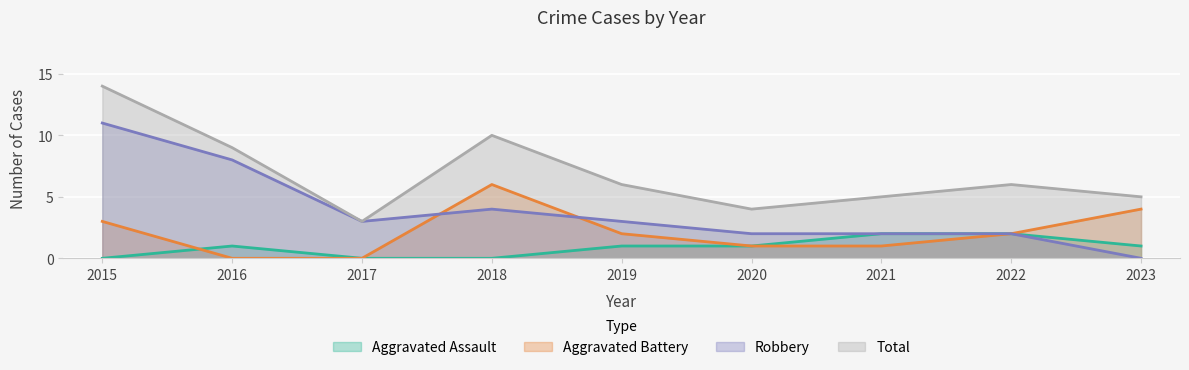

True or false: Aggravated Battery and Total cross at least once.

False